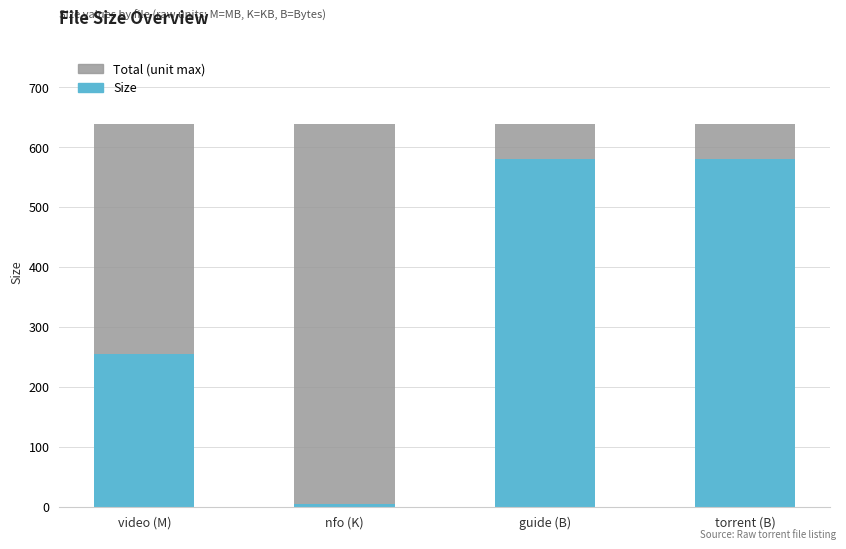

Is the value of Total (unit max) at torrent (B) greater than the value of Size at guide (B)?

Yes